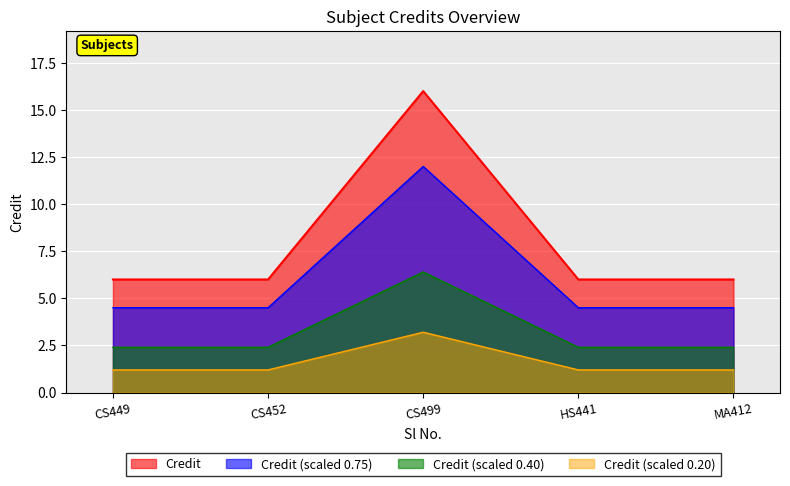

Reading left to right, what are all the values shown in this chart?

6	6	16	6	6